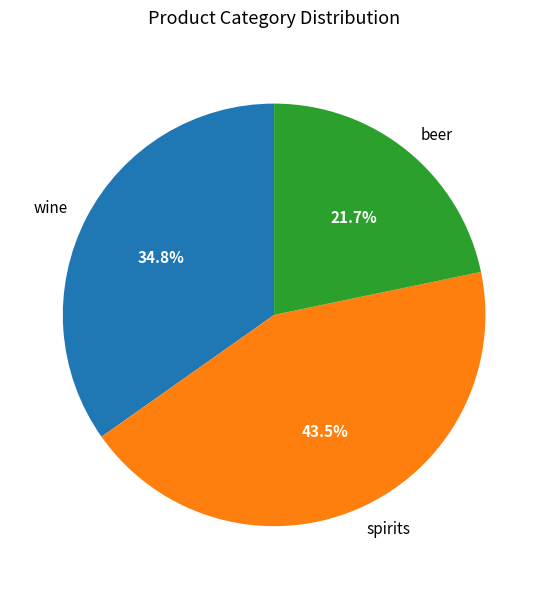

What is the smallest slice in the pie chart?

beer